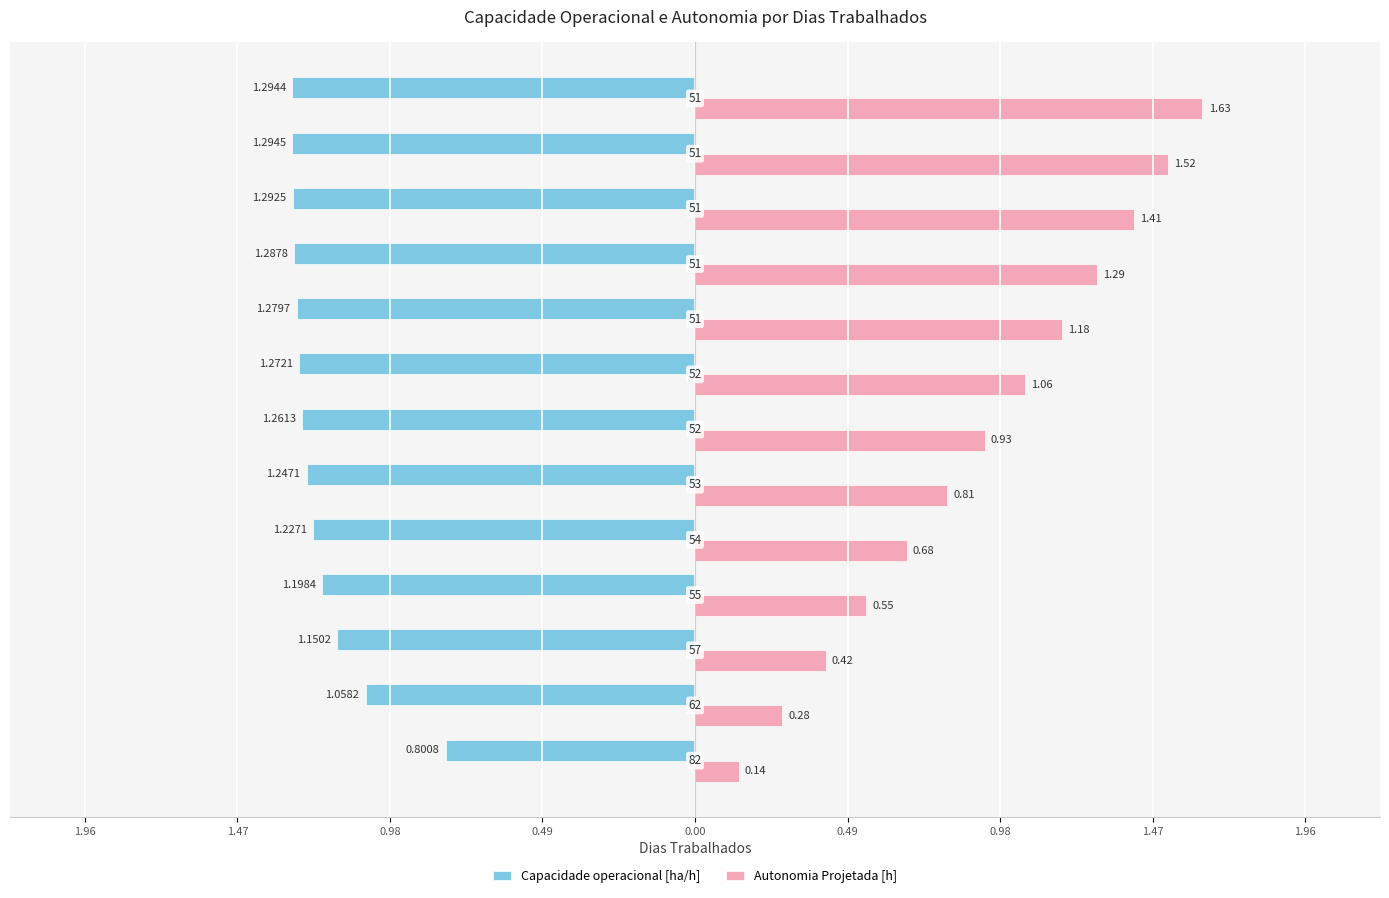

What are all the series names shown in the legend?

Capacidade operacional [ha/h], Autonomia Projetada [h]